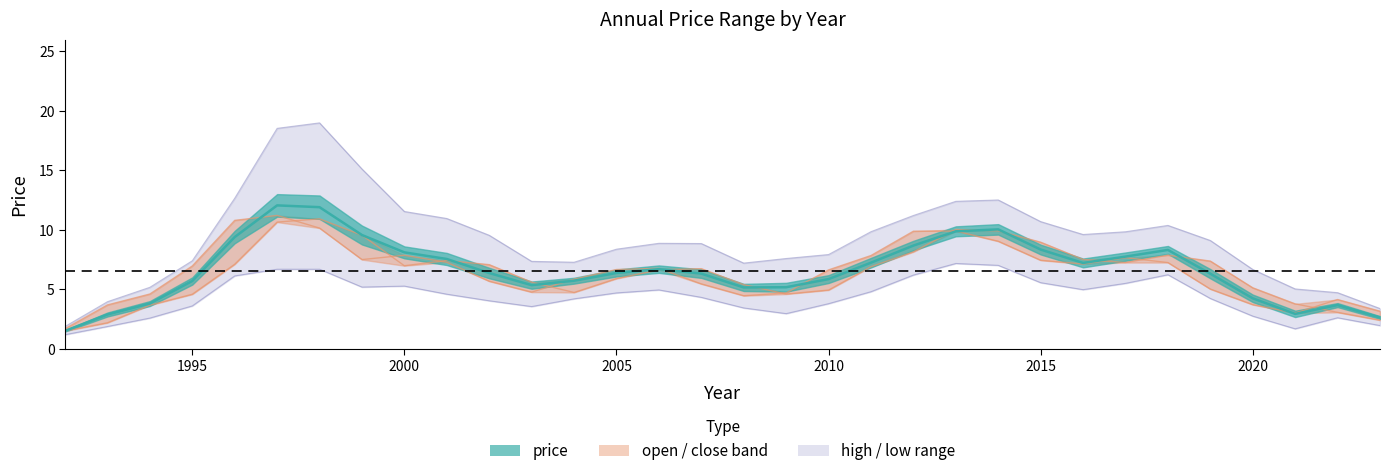

Where is year_high nearest to the value 13?

2001